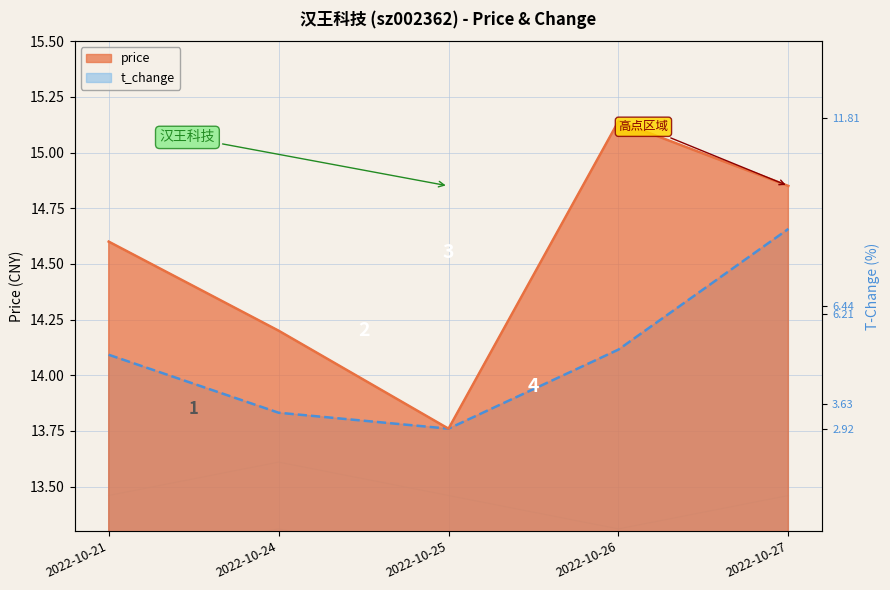

Which has a higher value, 2022-10-24 or 2022-10-21?

2022-10-21